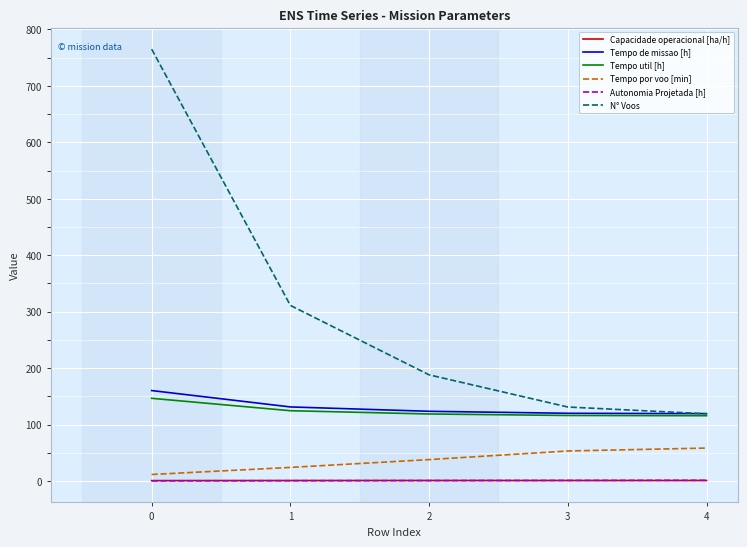

What is the total value across all series at 1?

591.9